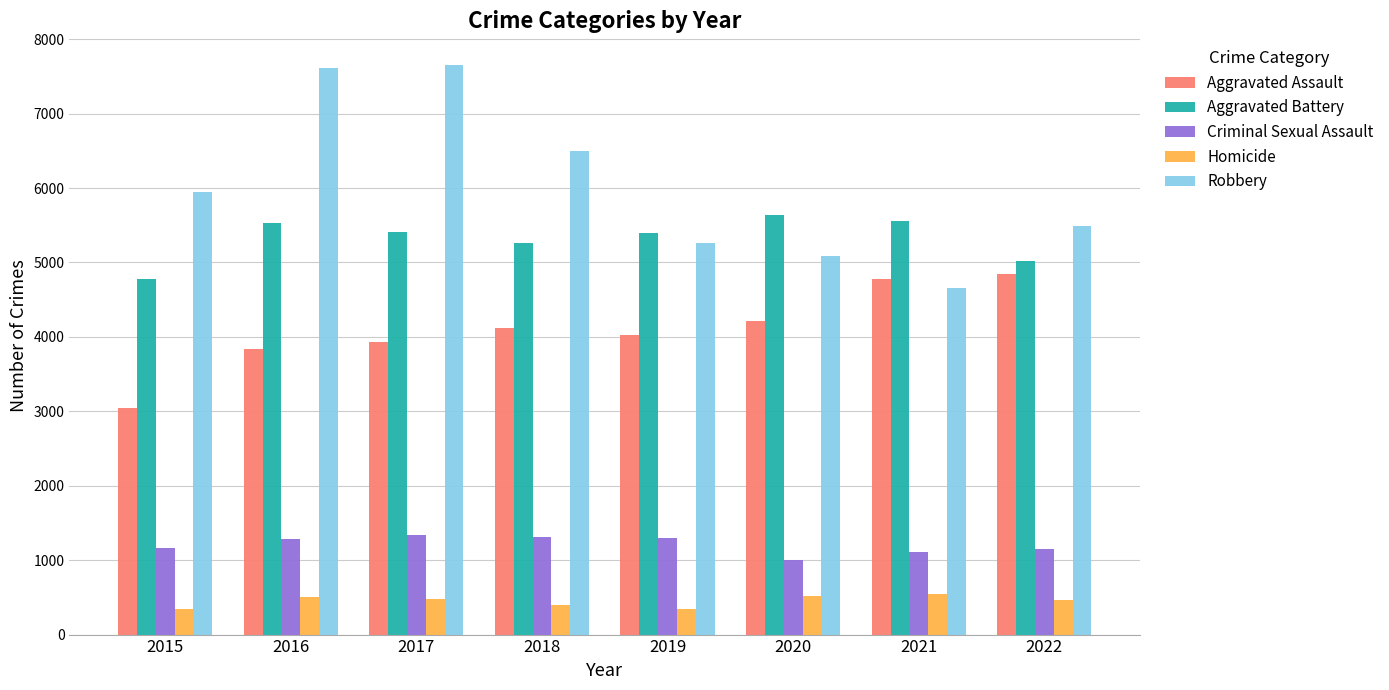

What is the difference between the highest and lowest values at 2019?

5048